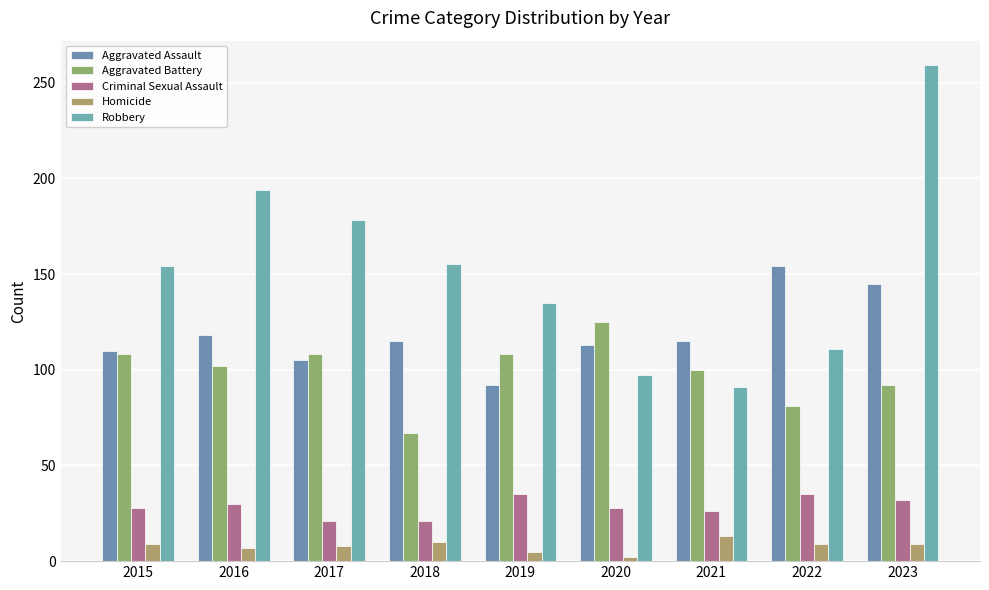

What is the minimum value shown in the chart?

2